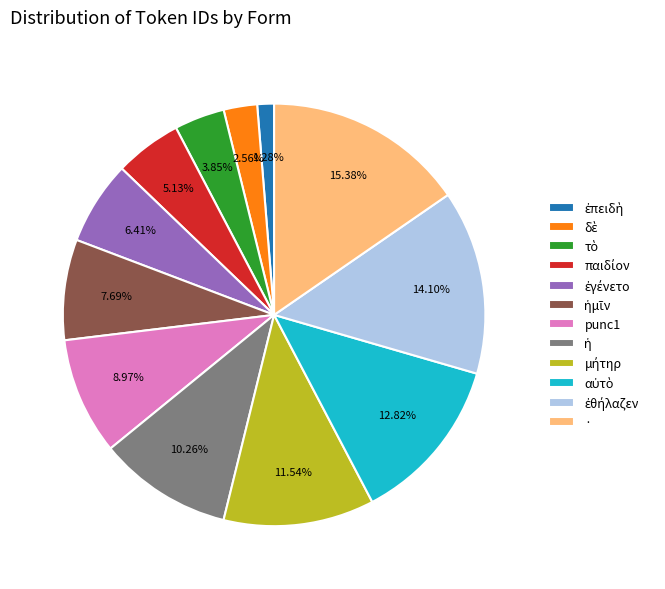

Which slice is the largest?

·